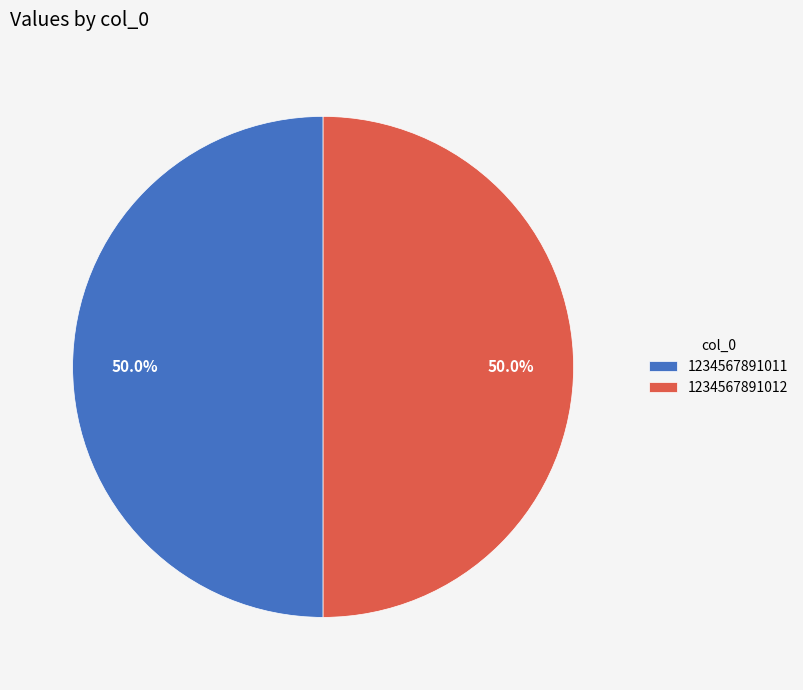

How many slices are in this pie chart?

2